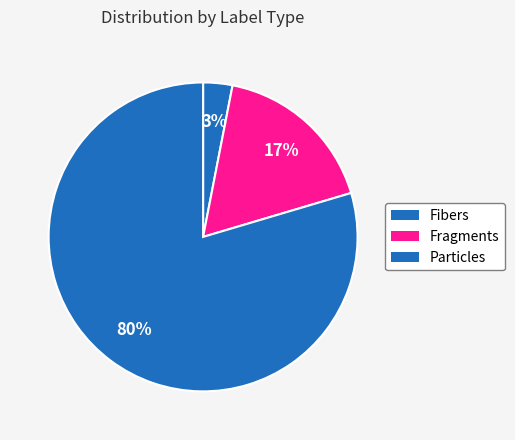

How many segments does this pie chart have?

3